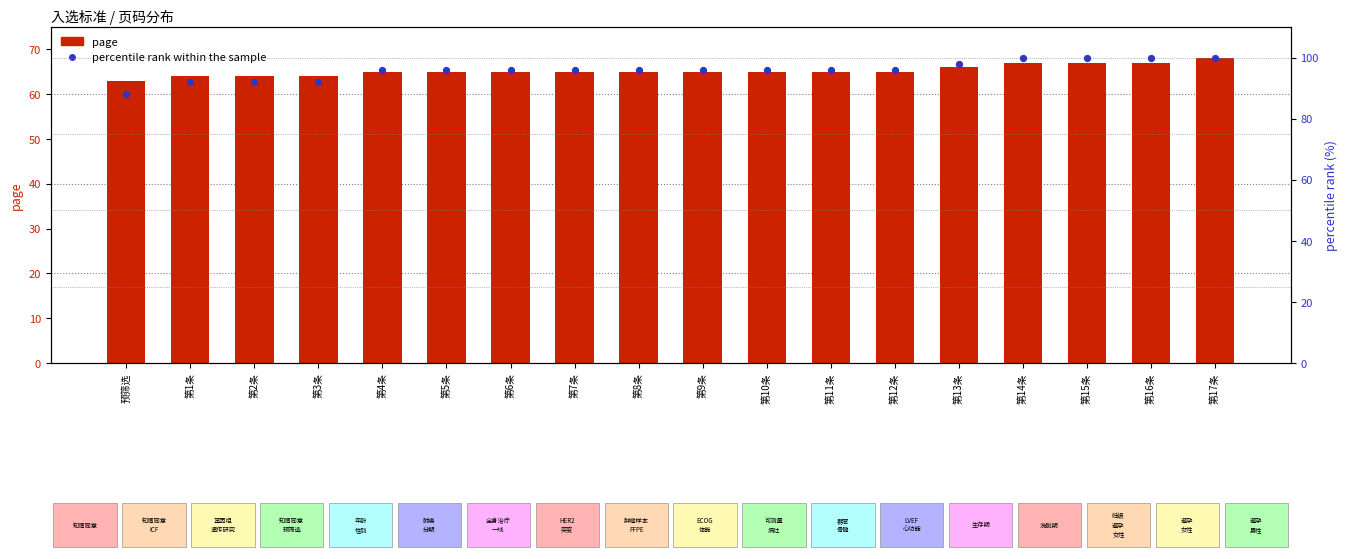

What are all the series names shown in the legend?

page, percentile rank within the sample